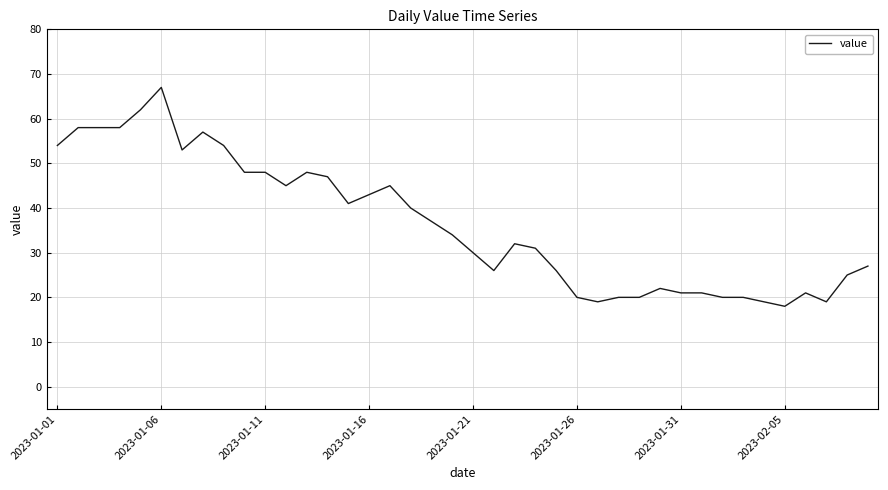

What is the difference between the maximum and minimum values?

49